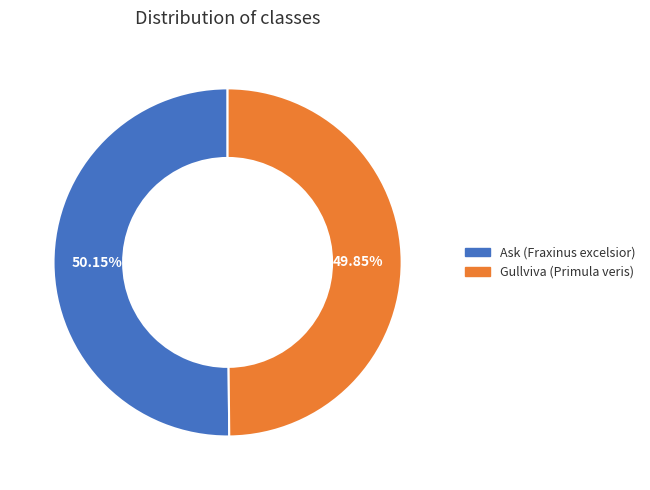

What percentage is the Gullviva (Primula veris) slice, to the nearest percent?

50%